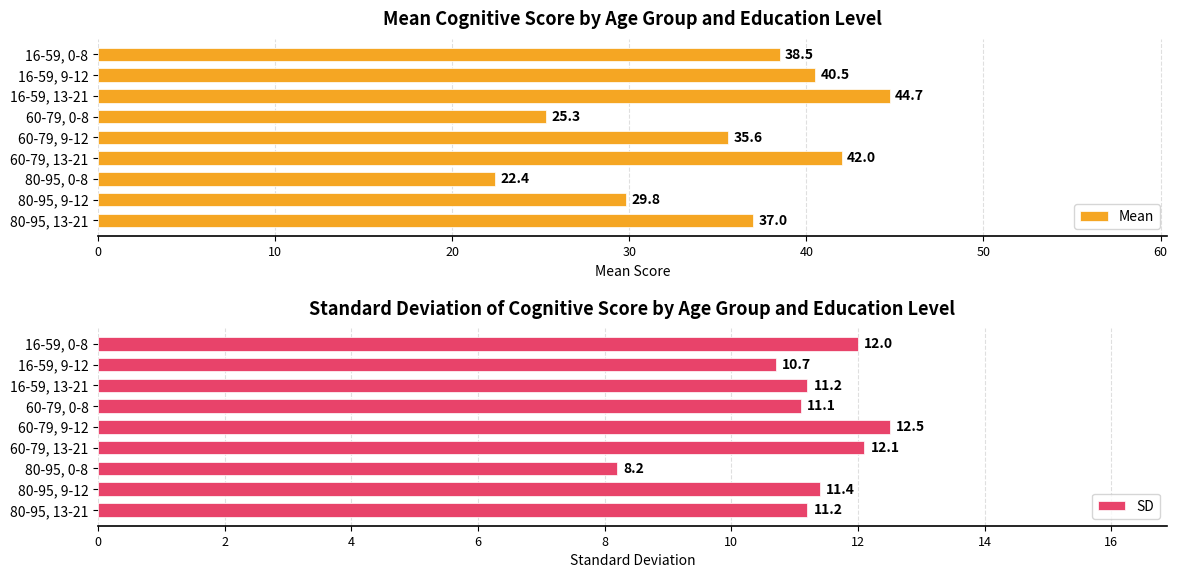

What is the total value across all series at 60?

30.6